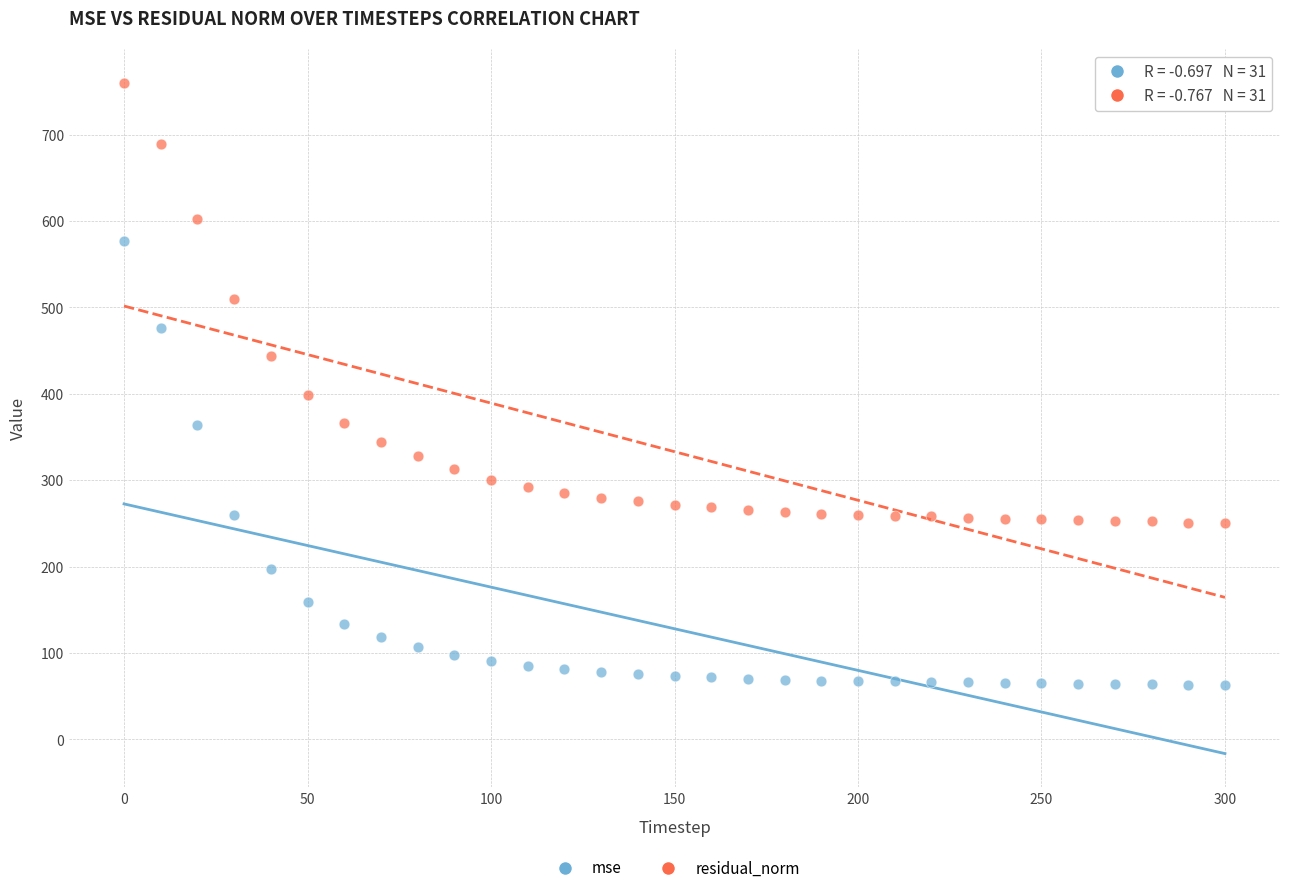

Across all series, what Y value is closest to 411?

399.0